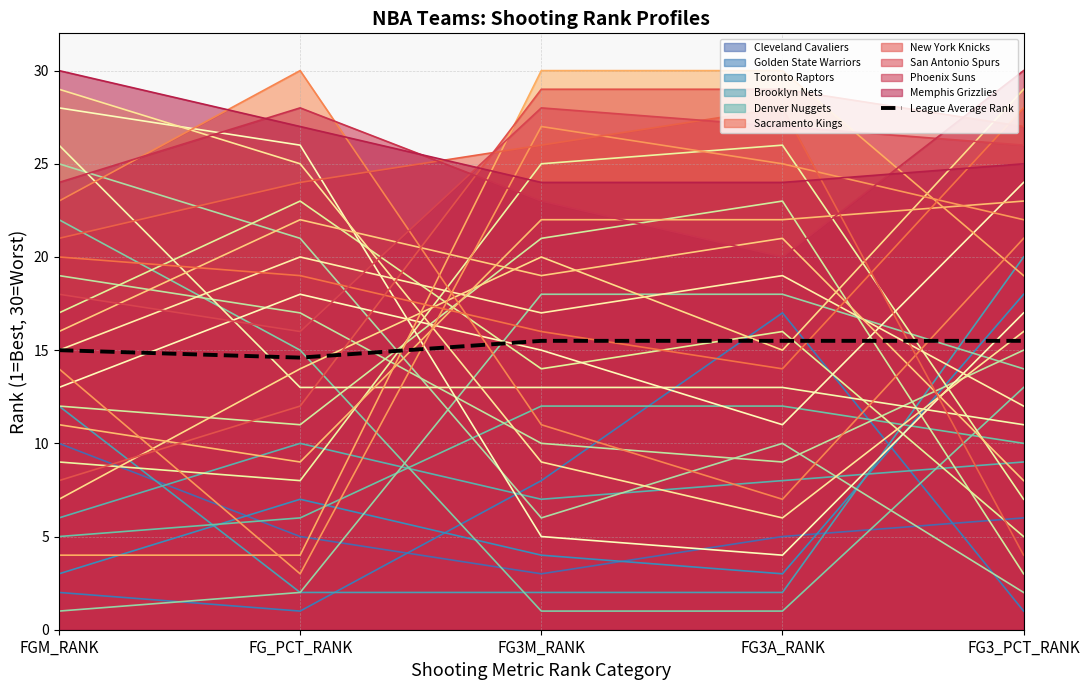

What is the maximum value shown in the chart?

30.0